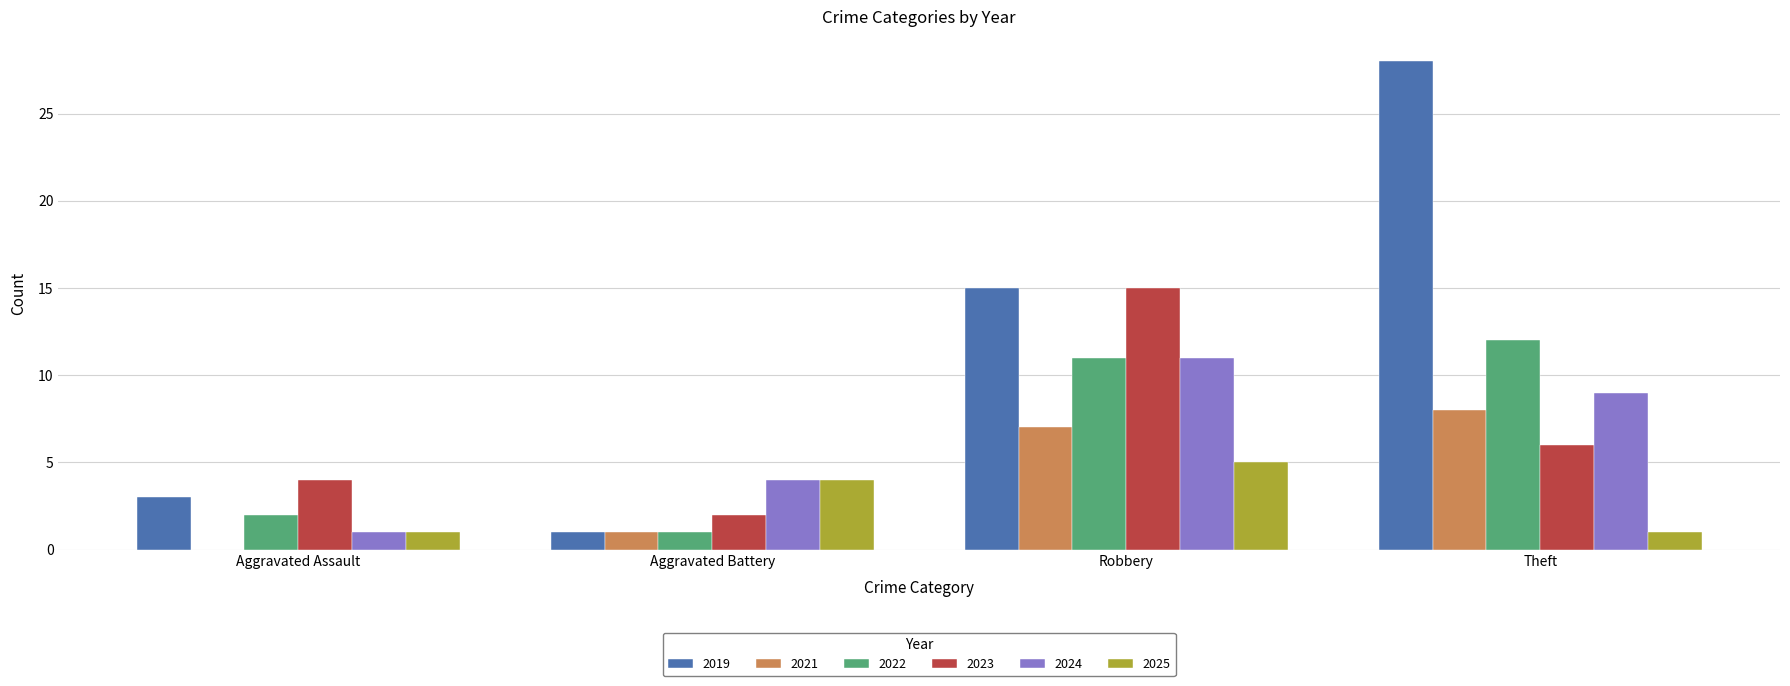

What are all the series names shown in the legend?

2019, 2021, 2022, 2023, 2024, 2025